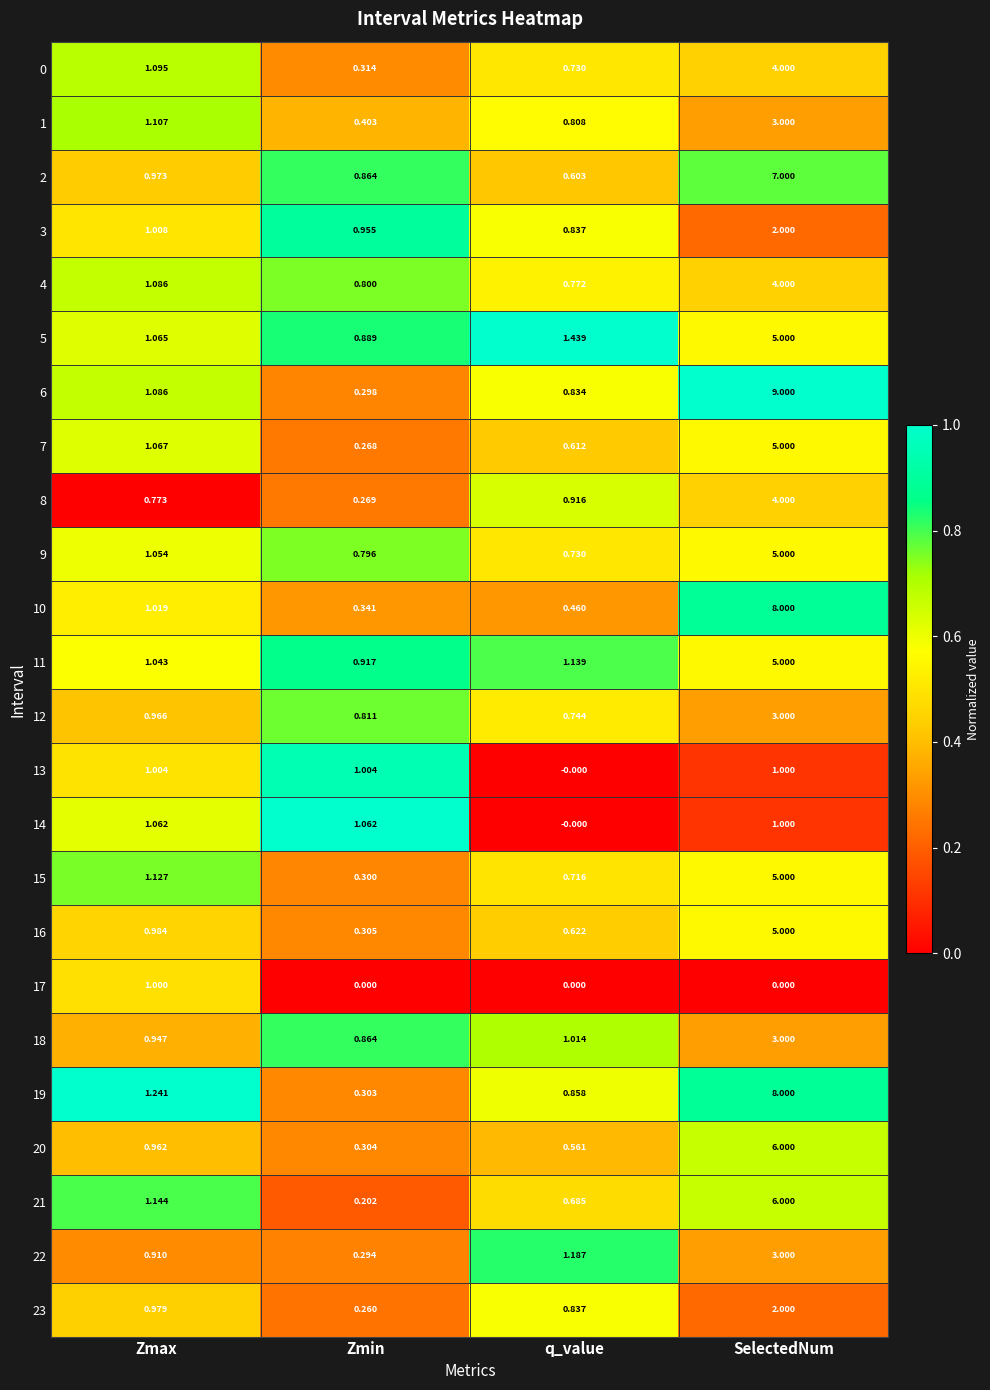

Where is 7 nearest to the value 2?

Zmax